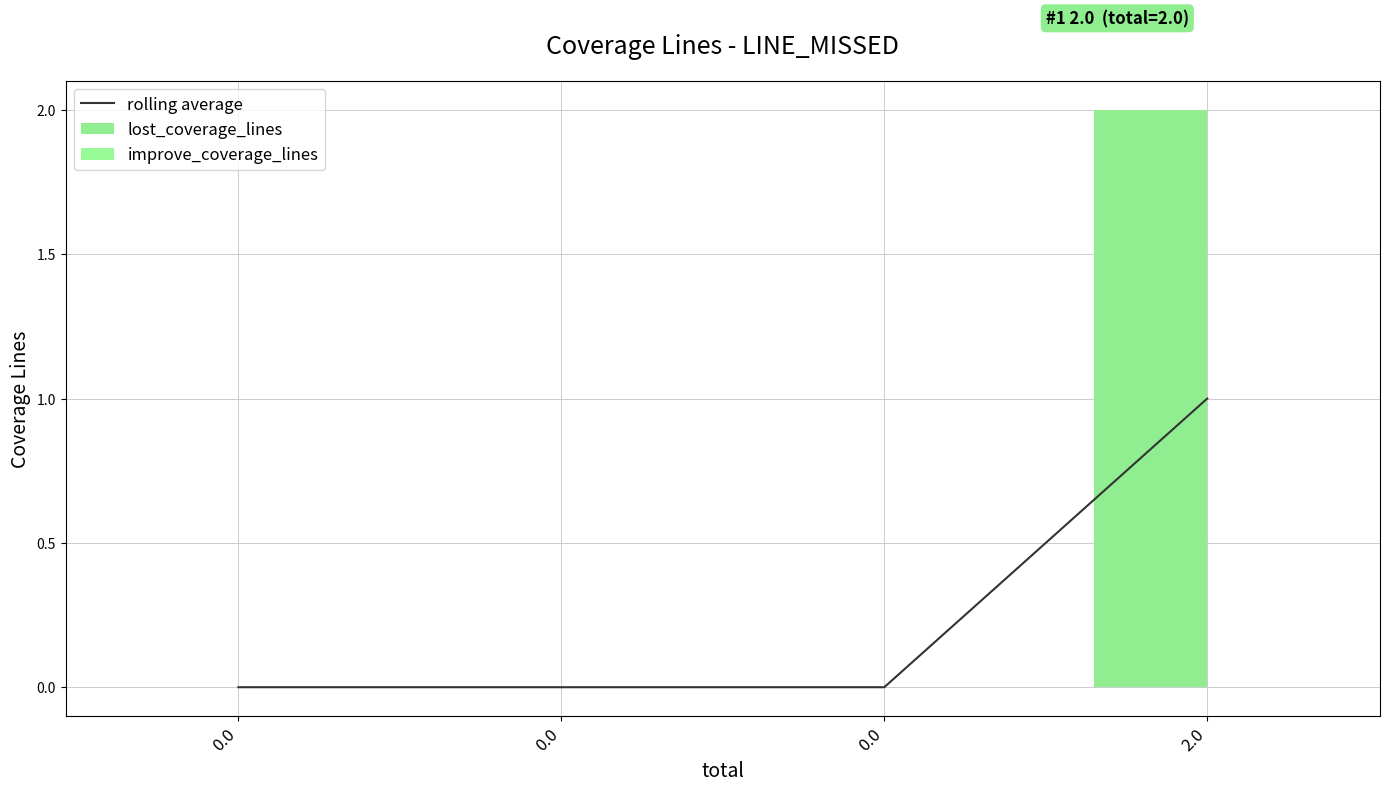

At which category is the sum across all series the highest?

2.0